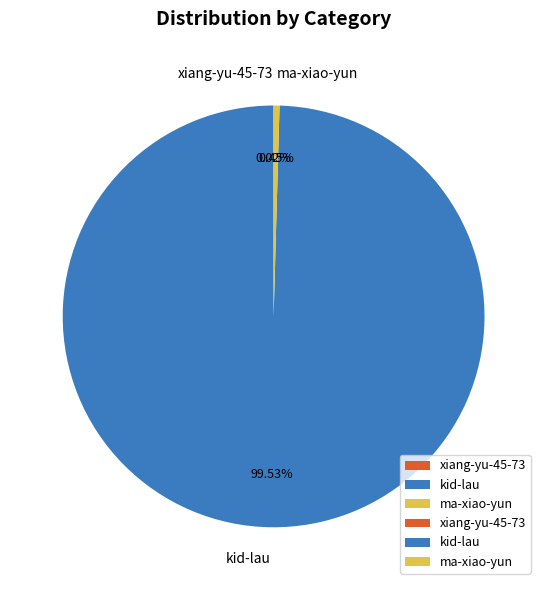

Between ma-xiao-yun and kid-lau, which is larger?

kid-lau